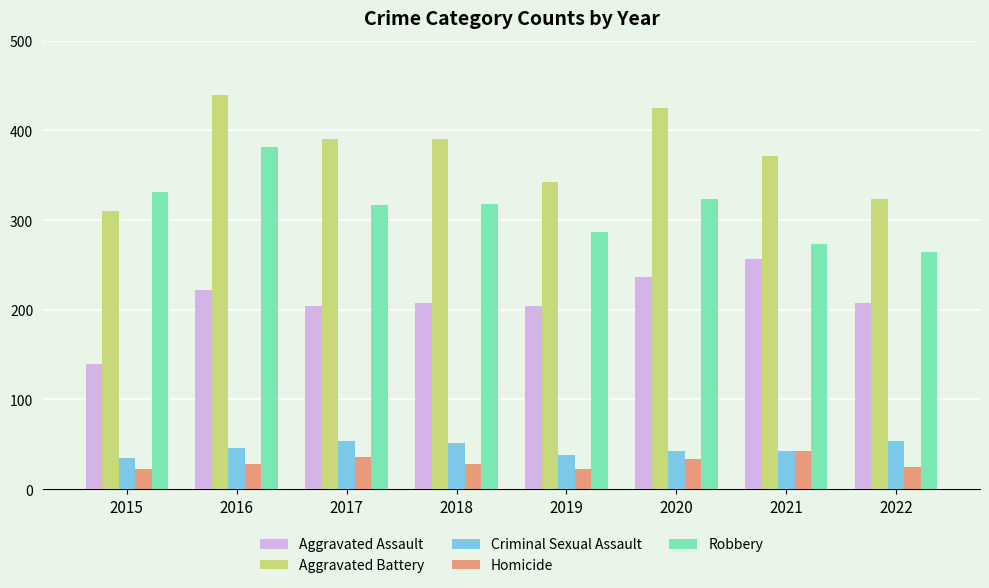

What is the sum of all Aggravated Assault values?

1679